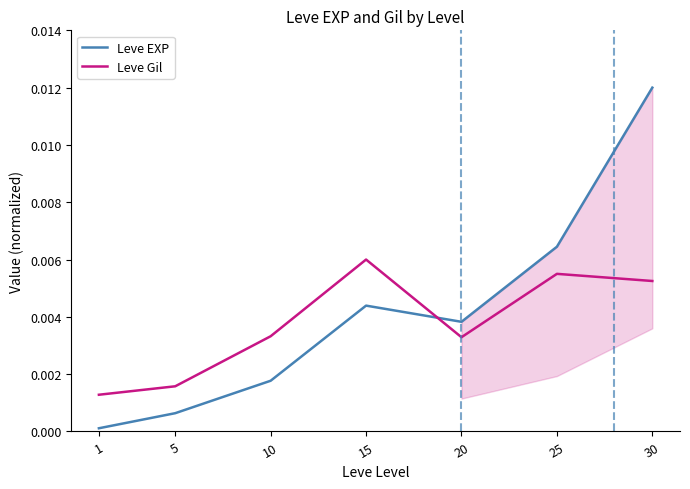

Is this an area chart (filled region under the line)?

No